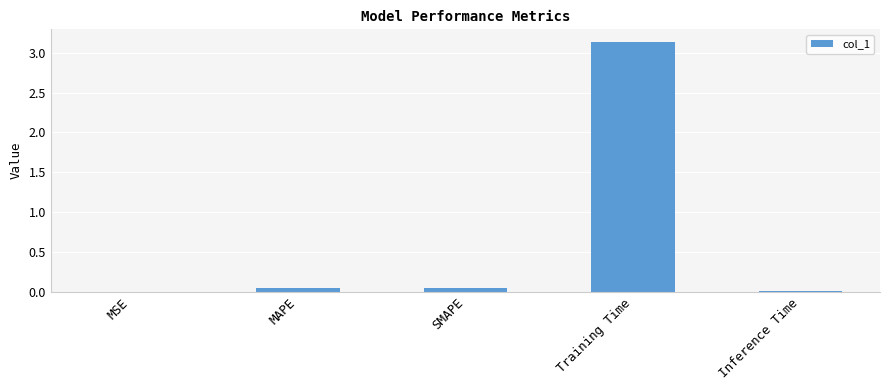

What is the sum of all values?

3.2